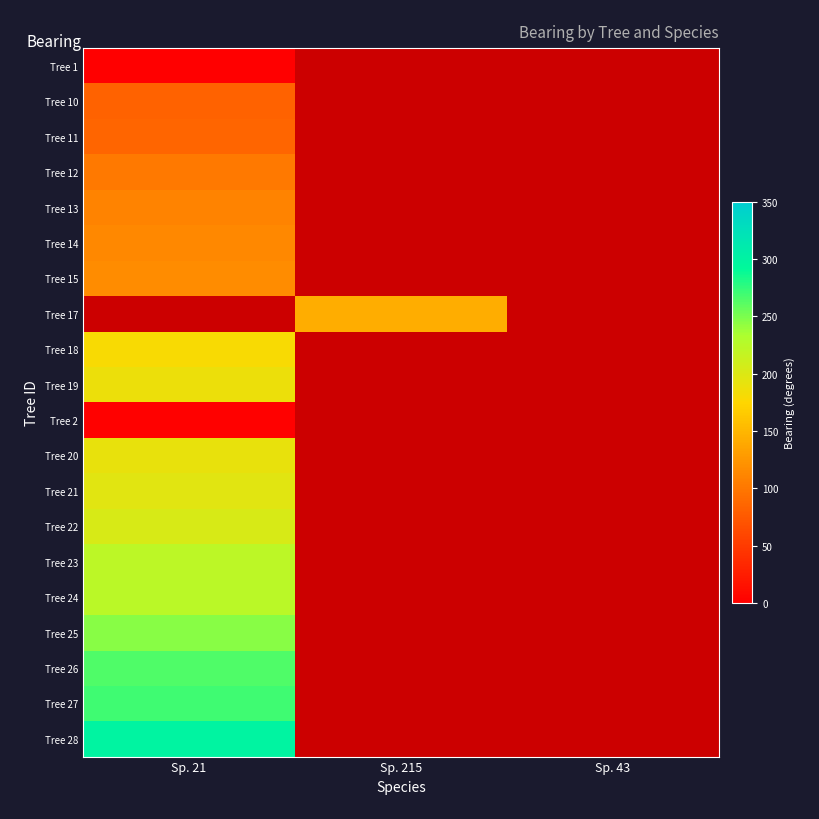

True or false: Tree 23 has a value of 222.0 at Sp. 21.

True